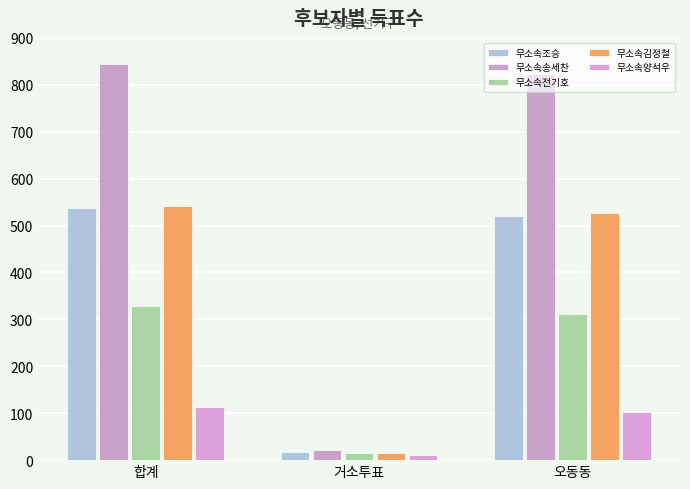

Is it true that 무소속조승 equals 364 at 합계?

False